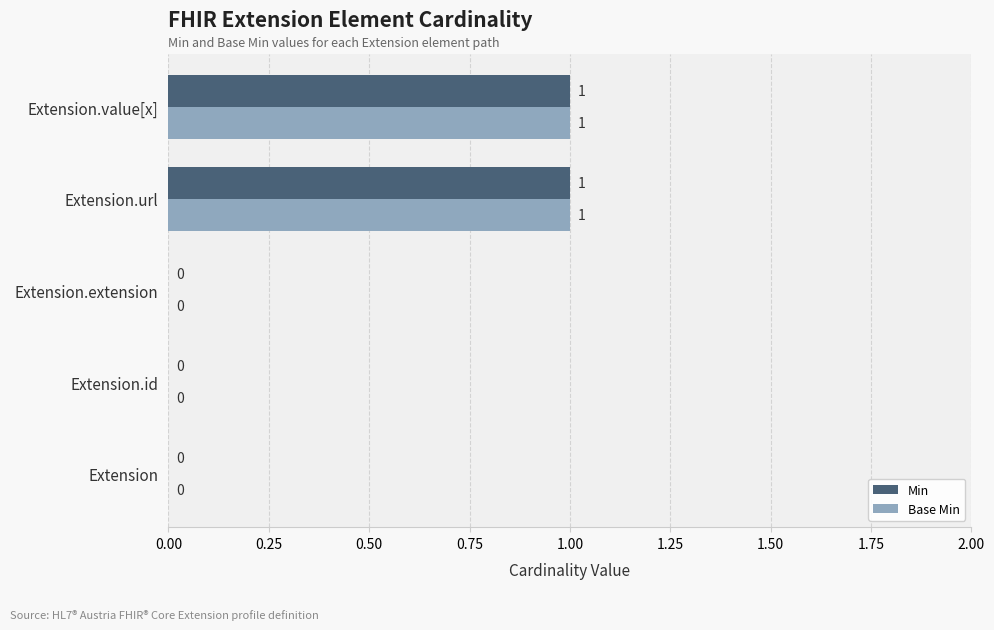

Is the value of Min at Extension.url greater than the value of Base Min at Extension?

Yes